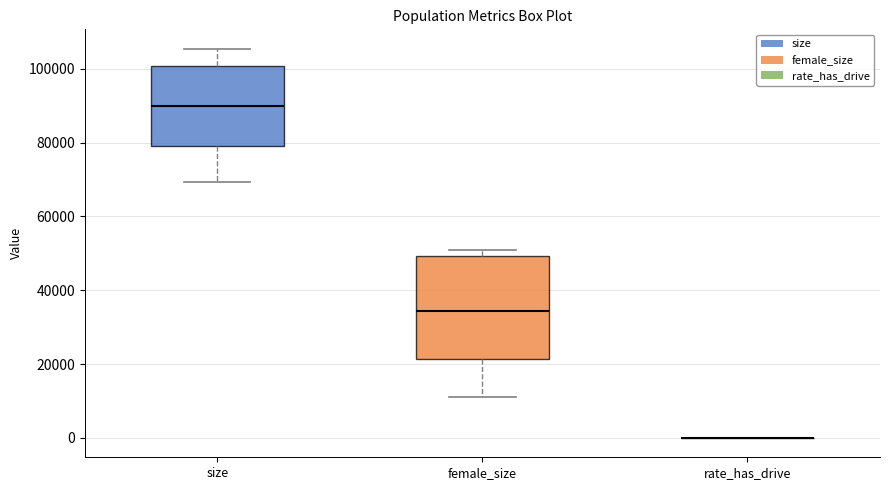

Reading left to right, transcribe this box plot: for each box, give where its median line is, the range the box spans, and where its two whiskers end, as read against the y-axis. The values are not printed on the chart, so give them approximately, as read against the axis.

size: median 90000, box 80000 to 100000, whiskers 70000 to 106000
female_size: median 34000, box 22000 to 50000, whiskers 12000 to 50000 (just above the box's upper edge)
rate_has_drive: box collapsed to a line at 0, whiskers 0 to 0